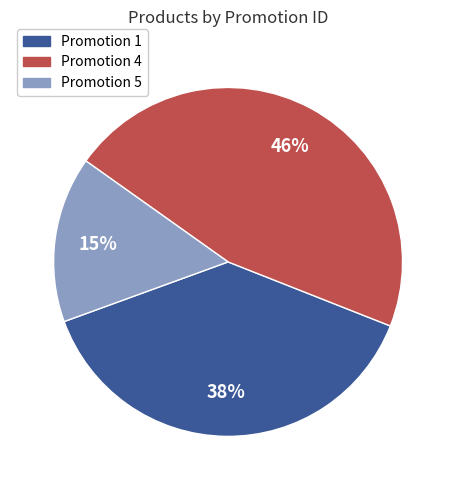

To the nearest percent, what is the difference between the largest and smallest slice percentages?

31%